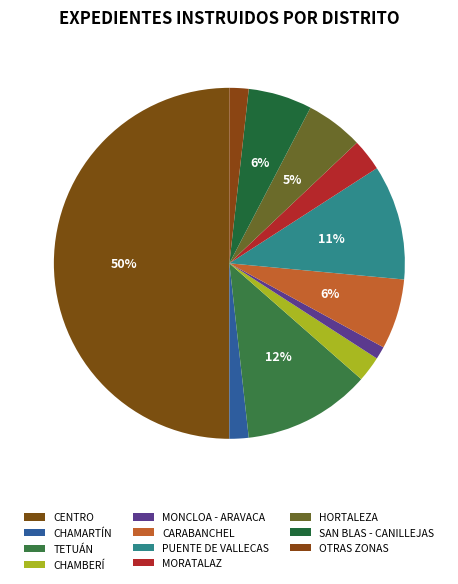

Is it true that CHAMARTÍN is 2% of the pie?

True